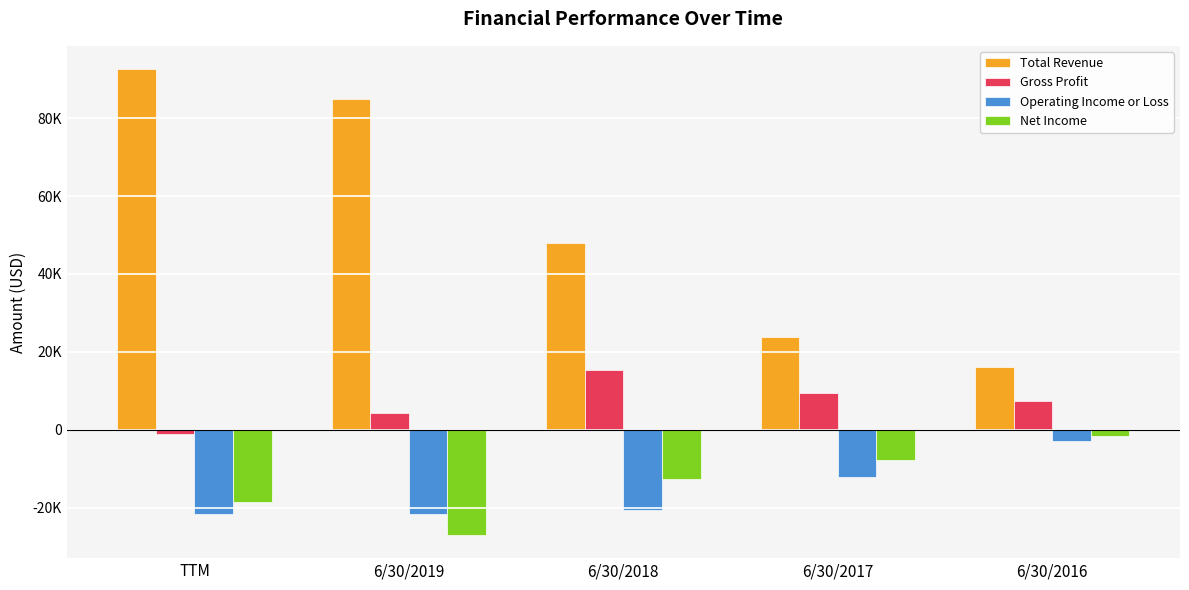

What is the sum of the Net Income values at 6/30/2018 and TTM?

-31219